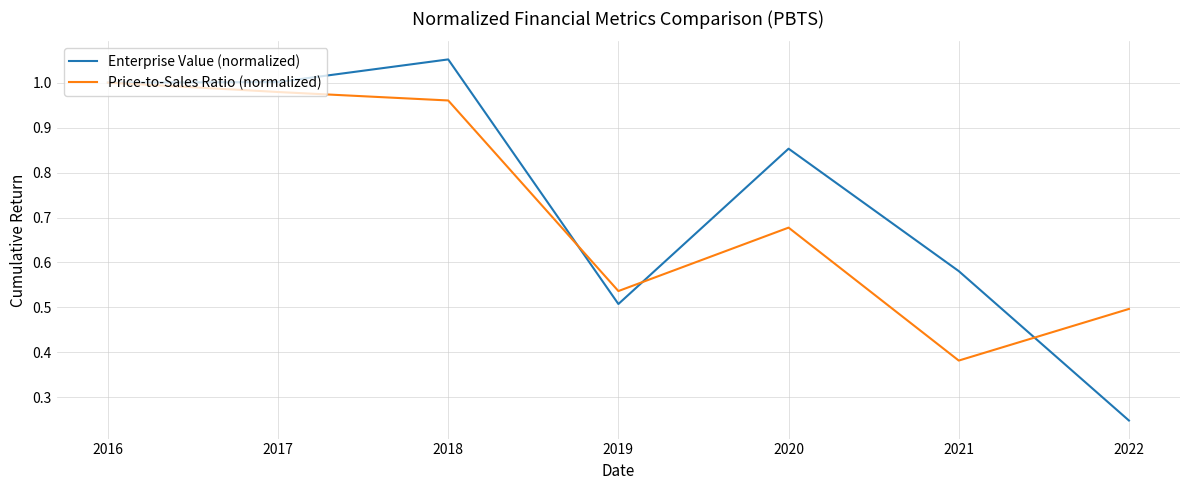

The Enterprise Value (normalized) series shows 1.0 at 2017. True or false?

True